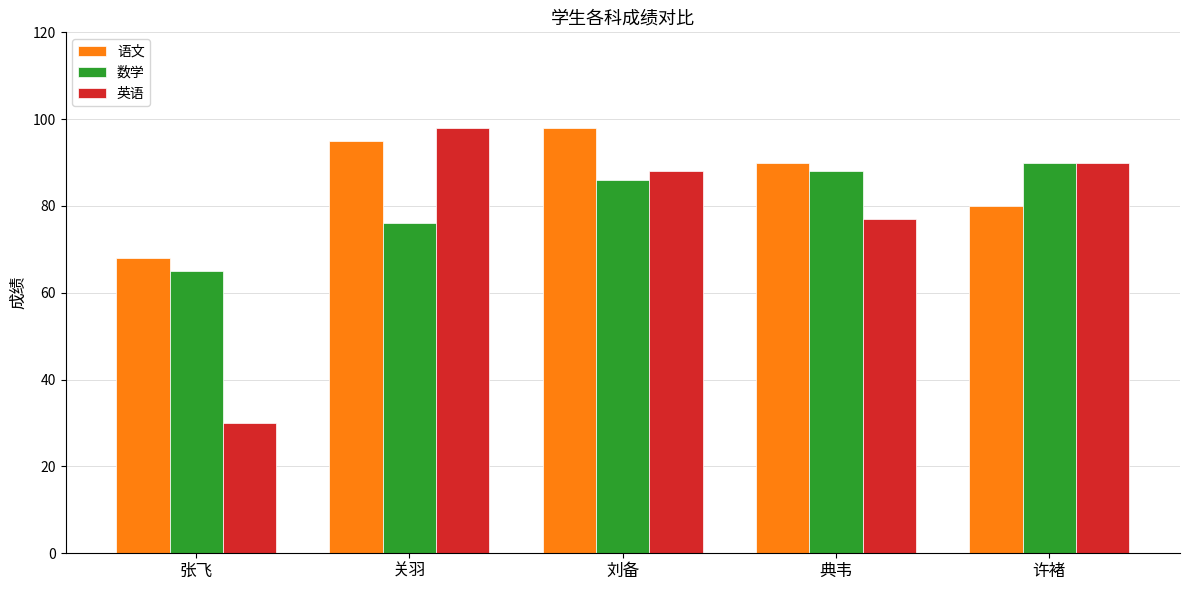

What is the sum of the 语文 values at 典韦 and 刘备?

188